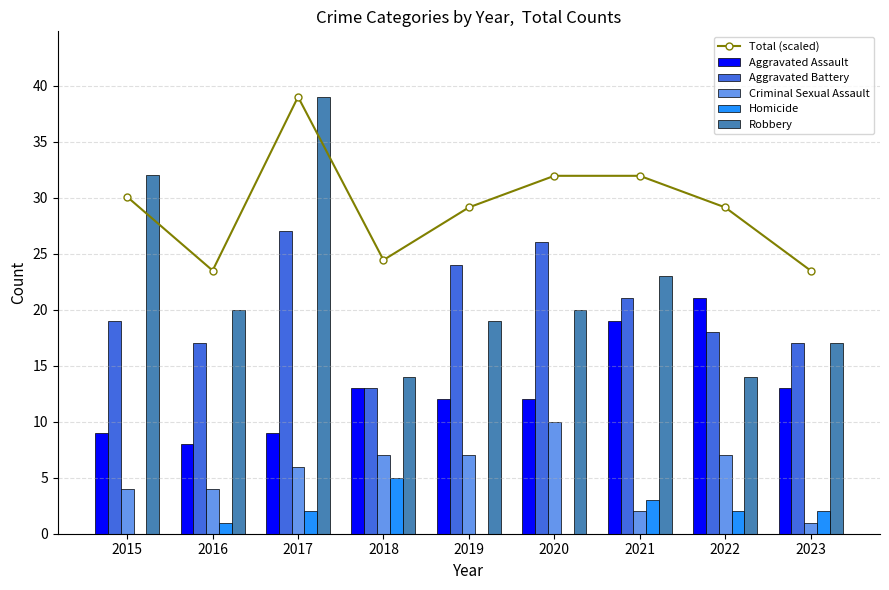

Is the value of Homicide at 2017 greater than the value of Aggravated Assault at 2015?

No